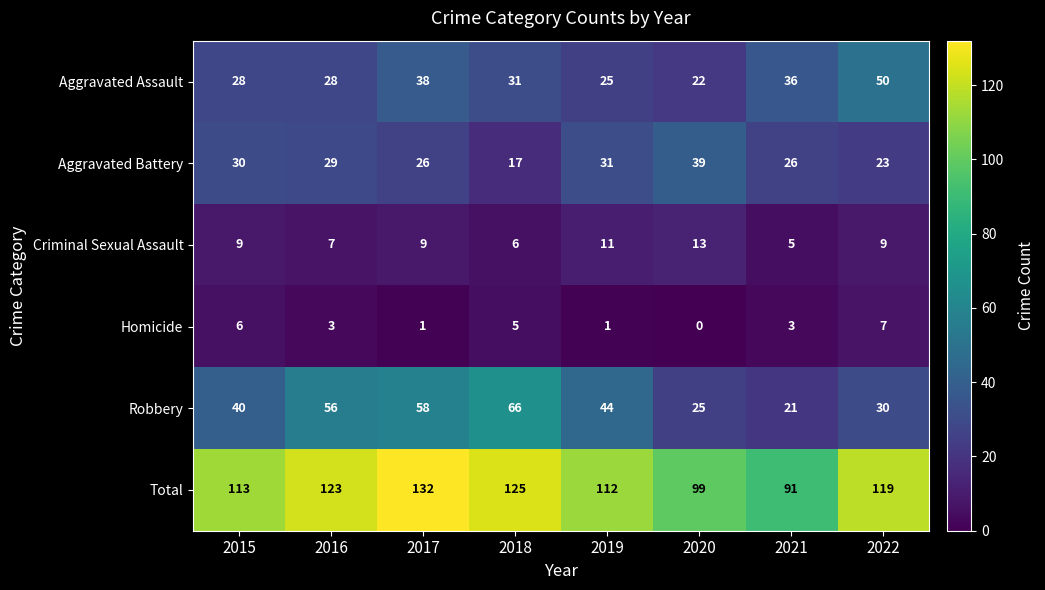

The value of Robbery at 2021 is 36. True or false?

False